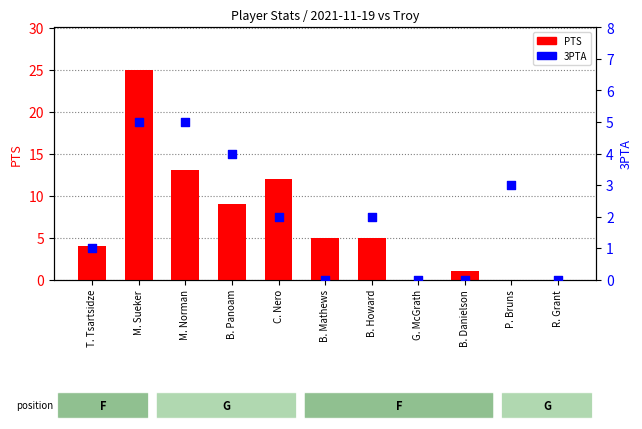

What is the total value across all series at T. Tsartsidze?

5